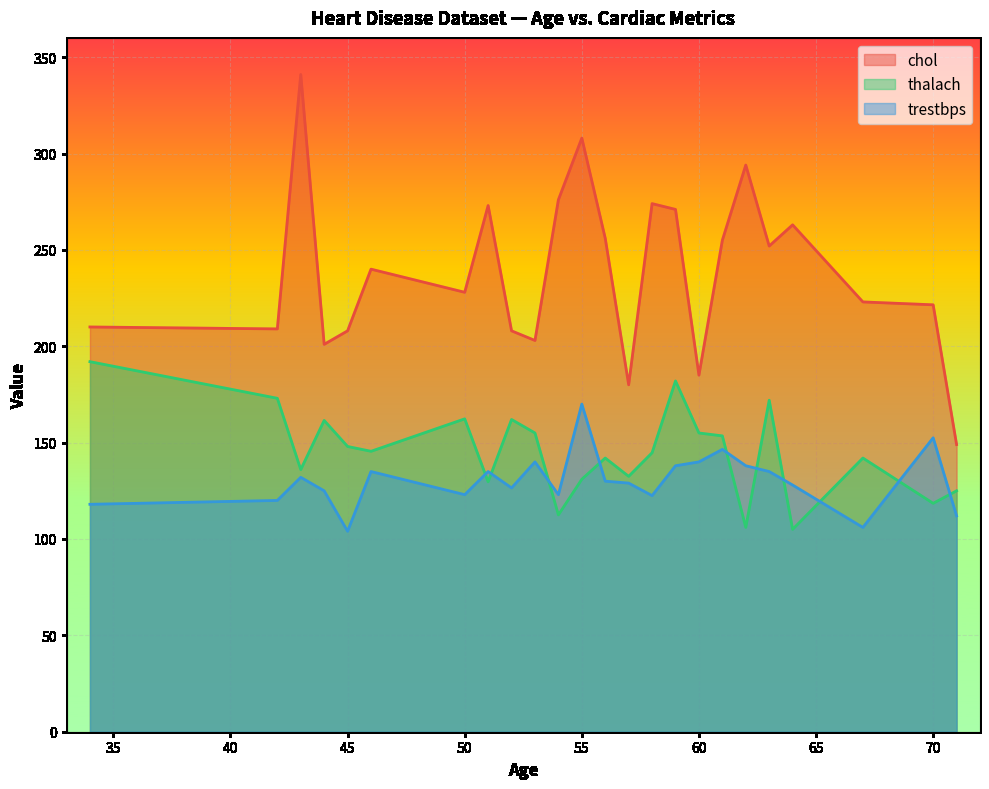

True or false: thalach and chol intersect in this chart.

False